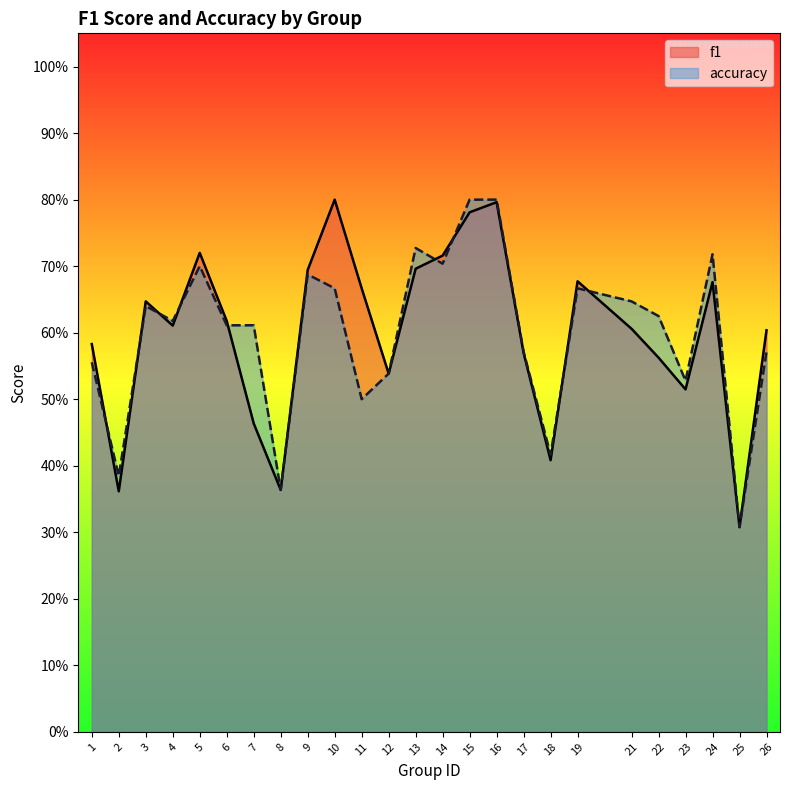

Where is accuracy nearest to the value 0?

25